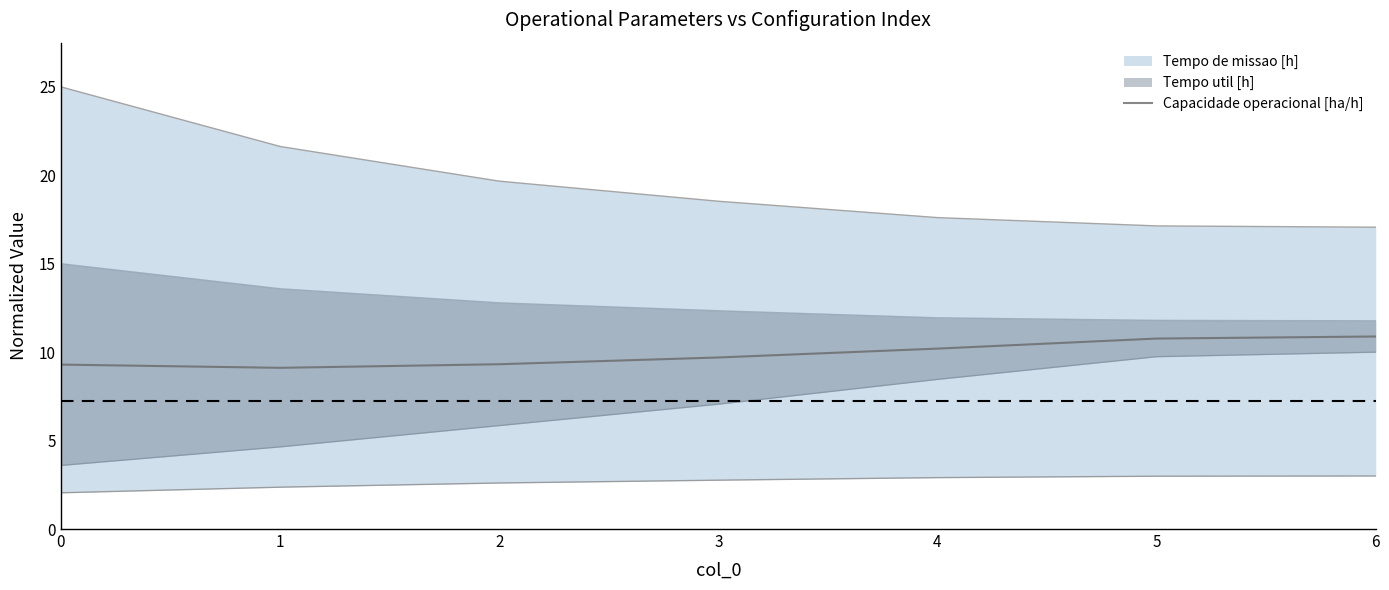

What is the approximate value at 0?

9.3